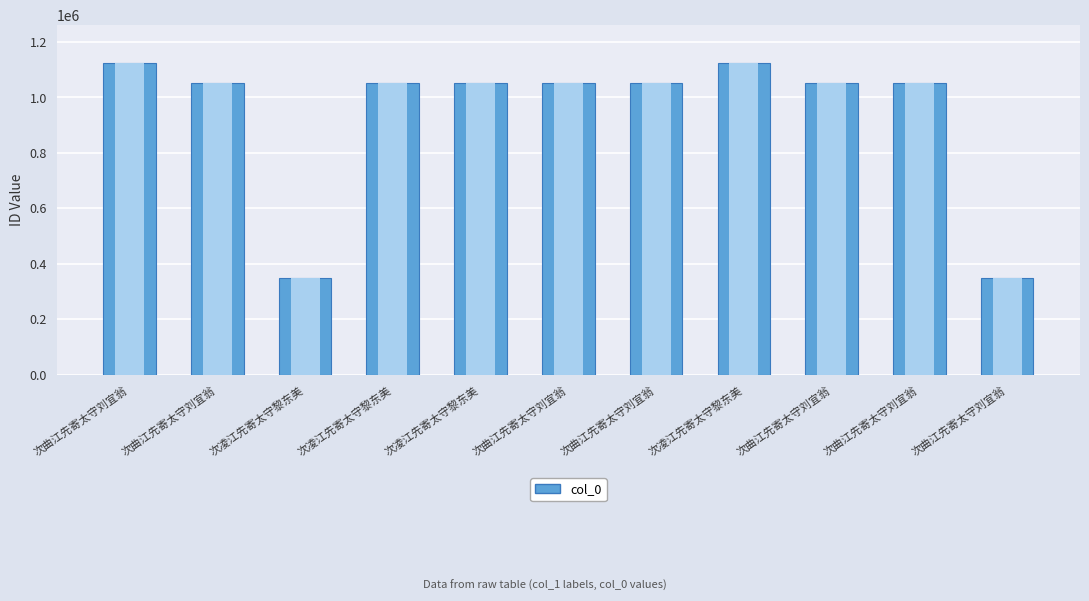

What is the sum of the values at 次曲江先寄太守刘宜翁 and 次曲江先寄太守刘宜翁?

2101738